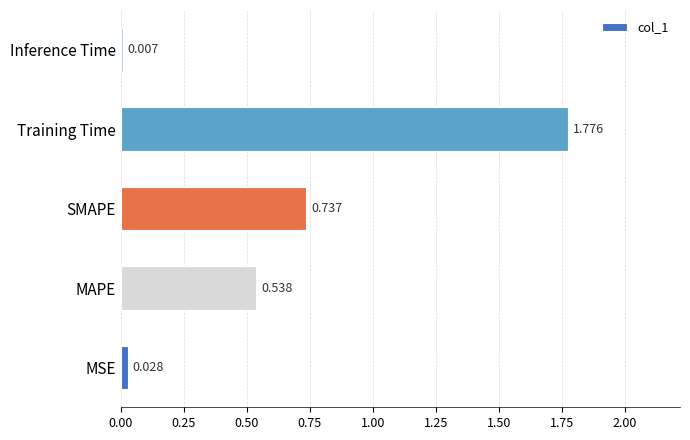

List the labels in order of value, largest first.

Training Time, SMAPE, MAPE, MSE, Inference Time